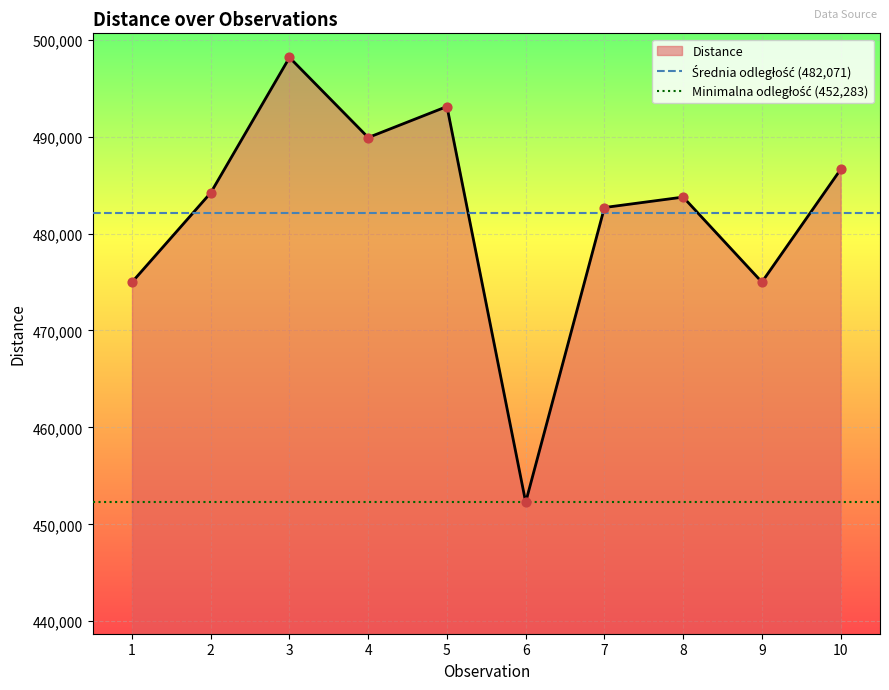

What is the lowest value of the Distance series?

452282.9